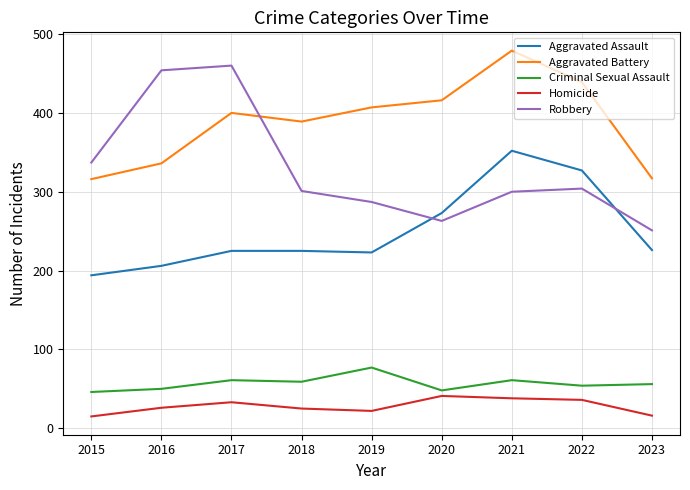

Rank the series at 2015 from lowest to highest value.

Homicide, Criminal Sexual Assault, Aggravated Assault, Aggravated Battery, Robbery